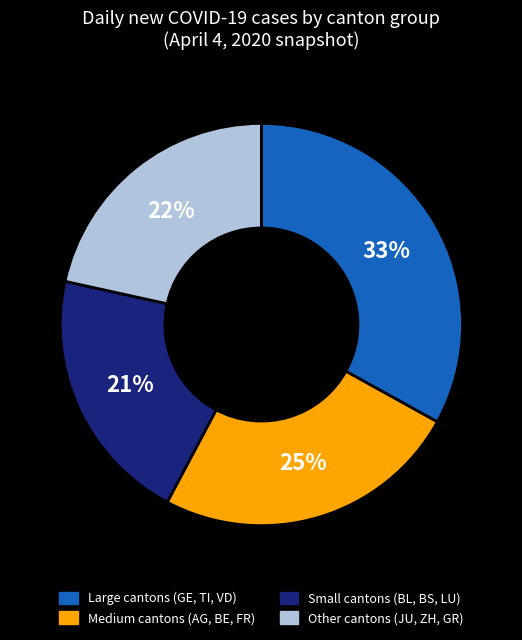

To the nearest percent, what is the average slice percentage?

25%